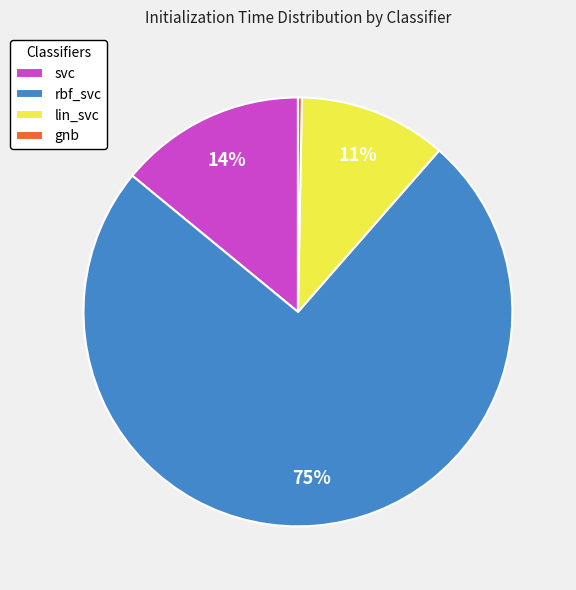

What percentage is the svc slice, to the nearest percent?

14%